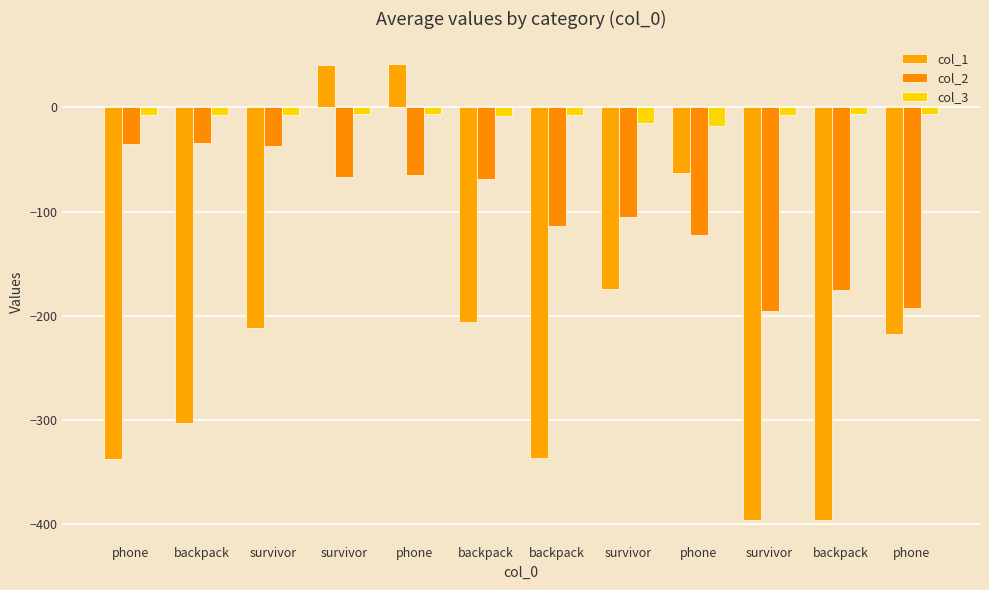

Are the bars horizontal?

No